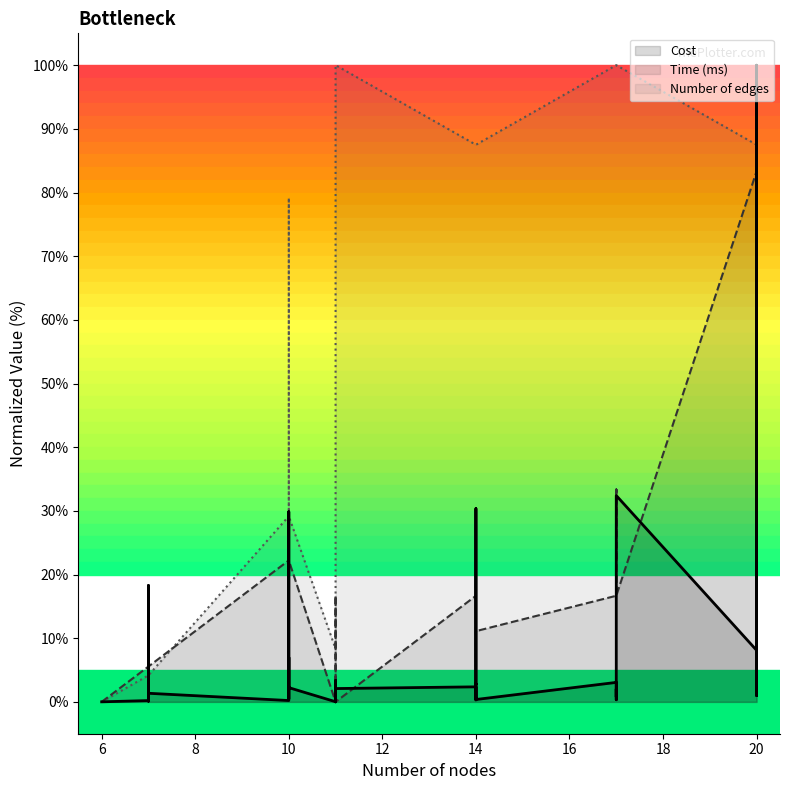

What is the difference between the maximum and second lowest values in the Cost series?

100.0